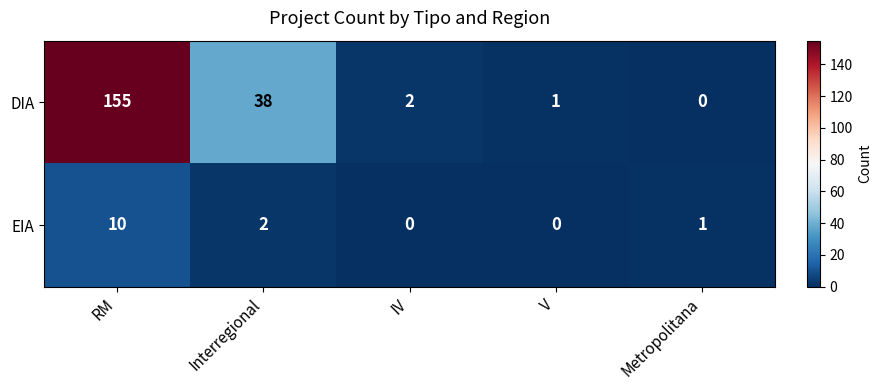

What is the maximum value shown in the chart?

155